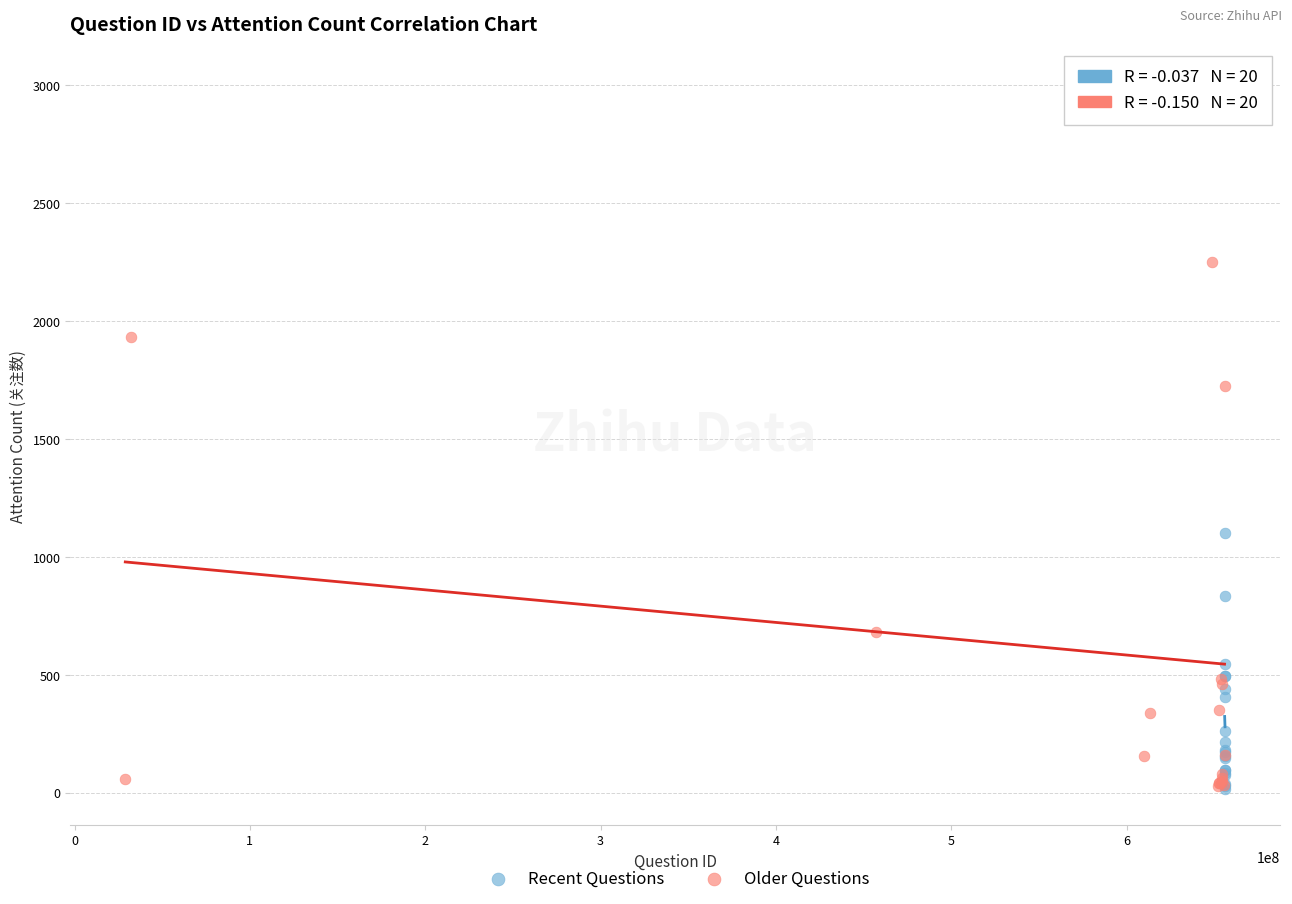

Which series reaches the maximum Y coordinate?

Older Questions